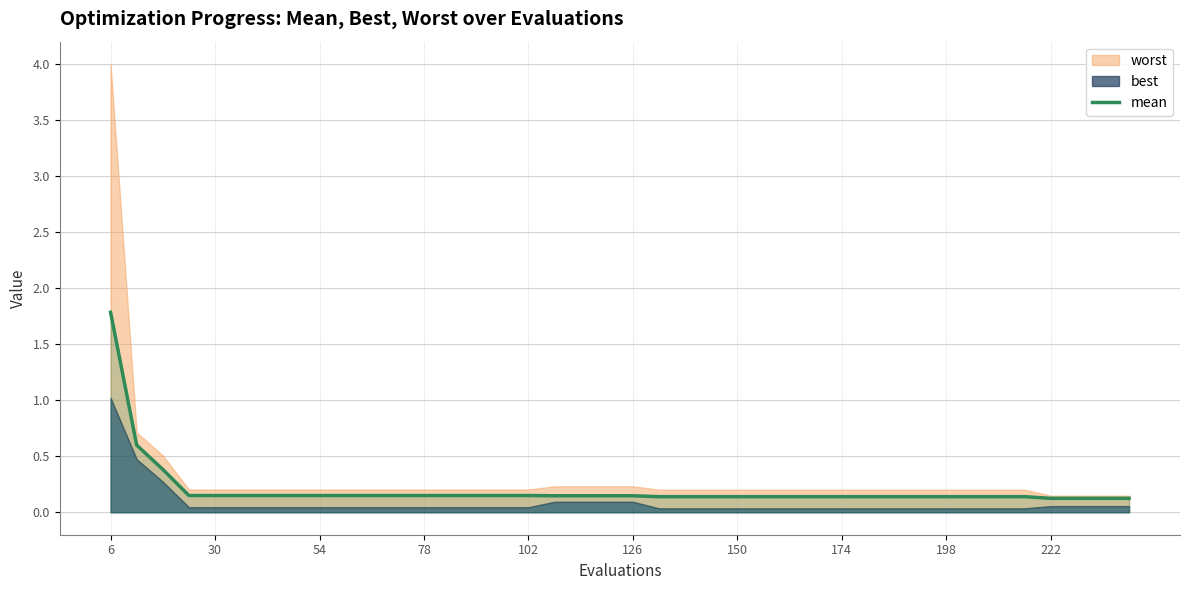

What is the maximum value for mean?

1.8